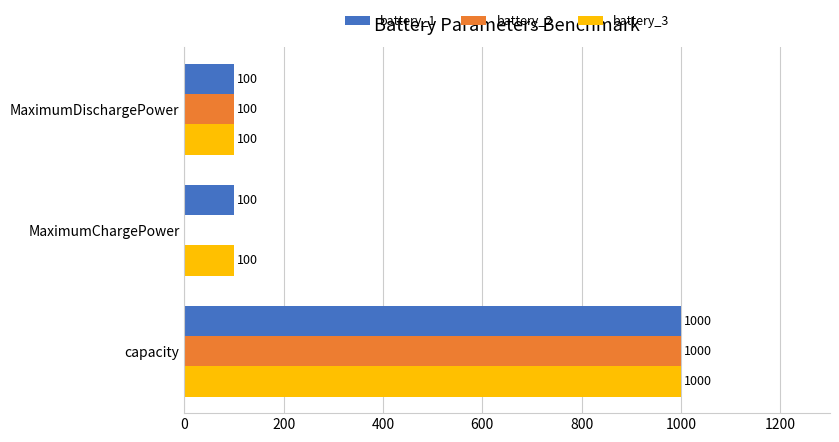

How many data points does each series have?

3